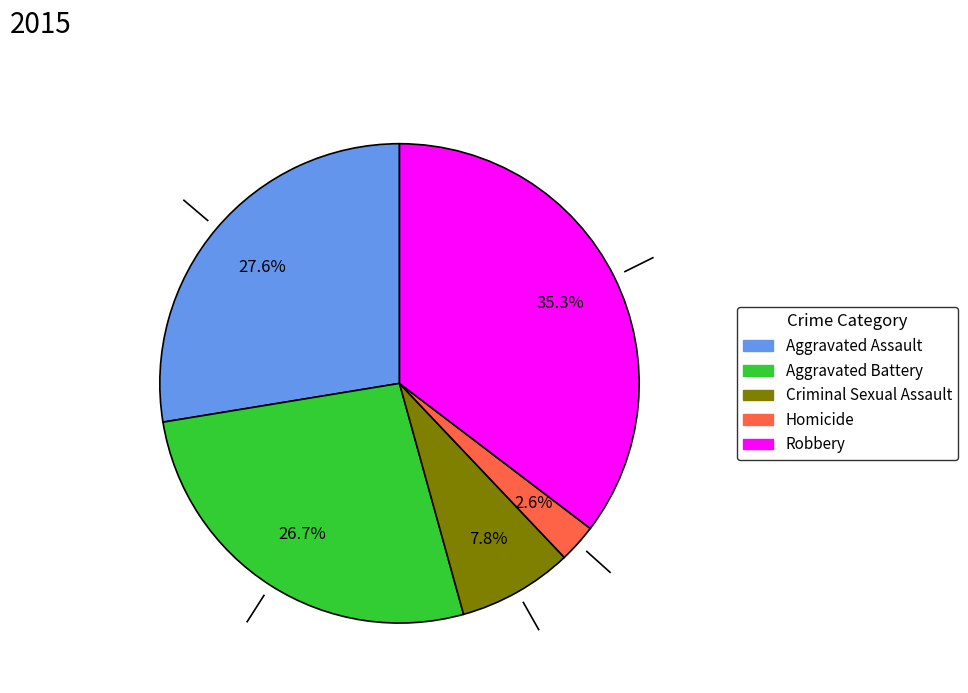

Rank the categories by value from lowest to highest.

Homicide, Criminal Sexual Assault, Aggravated Battery, Aggravated Assault, Robbery